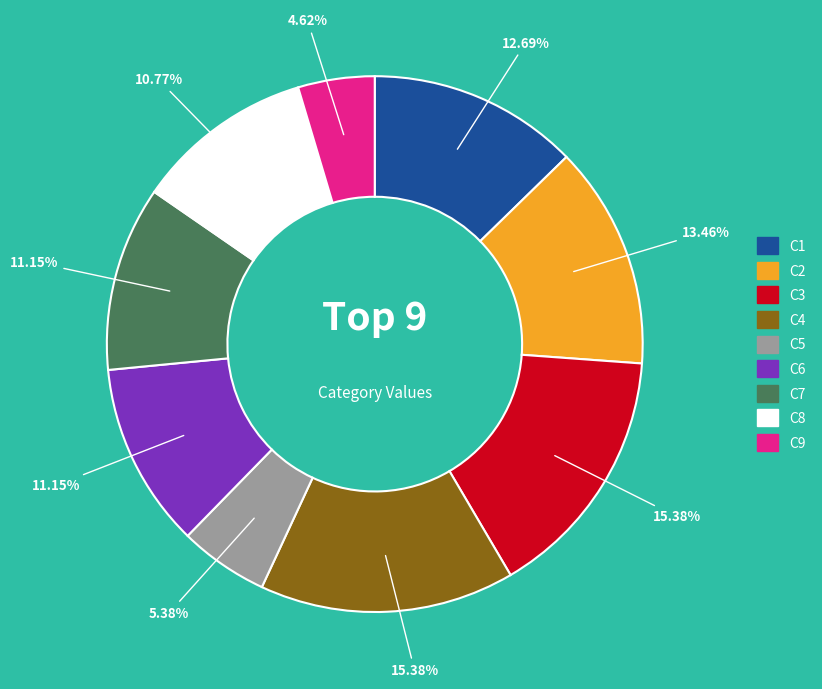

How many slices are in this pie chart?

9